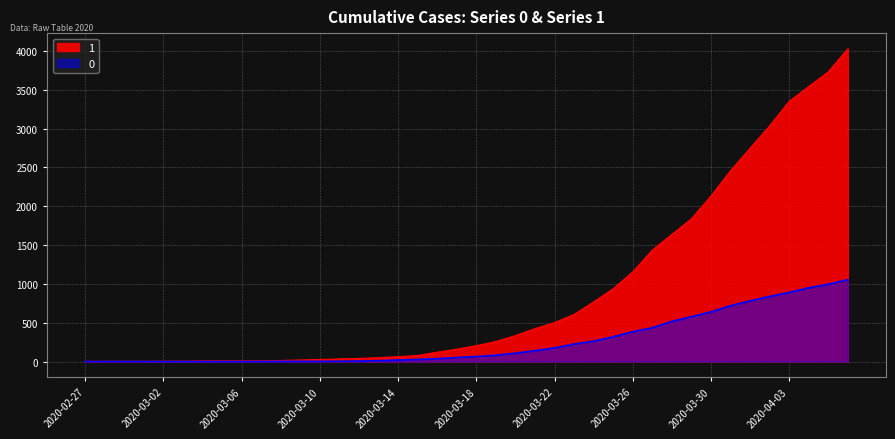

What is the sum of the 0 values at 2020-03-09 and 2020-03-17?

53